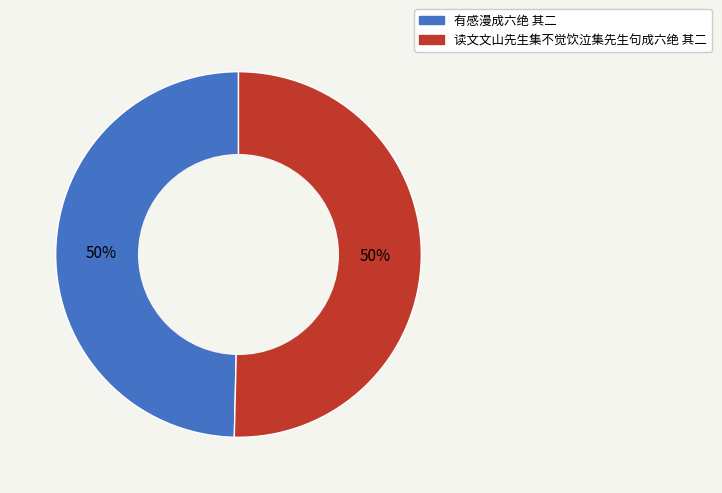

True or false: 有感漫成六绝 其二 accounts for 50% of the total.

True